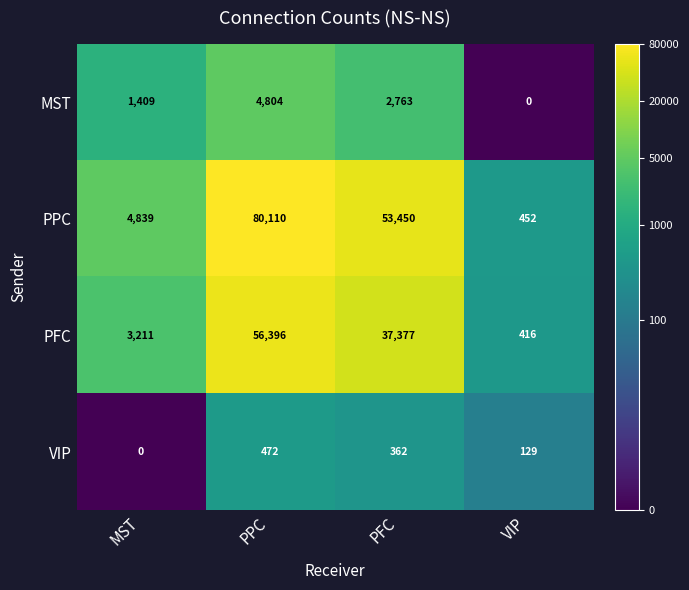

Which series changed the most between PFC and VIP?

PPC